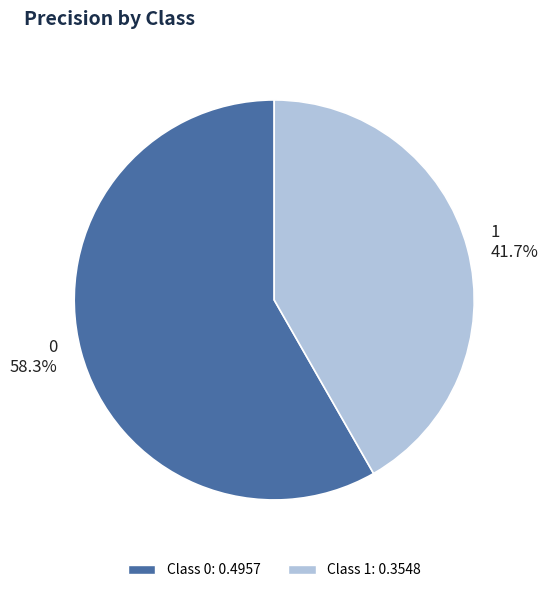

The 0 slice represents 51% of the pie. True or false?

False